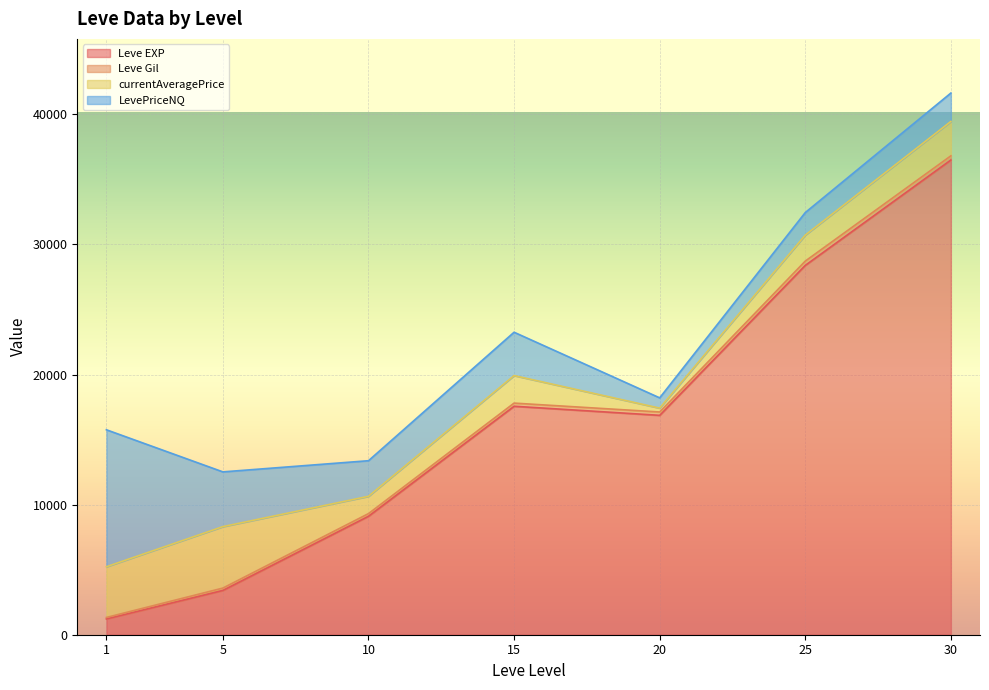

Which label corresponds to the smallest value in the chart?

1